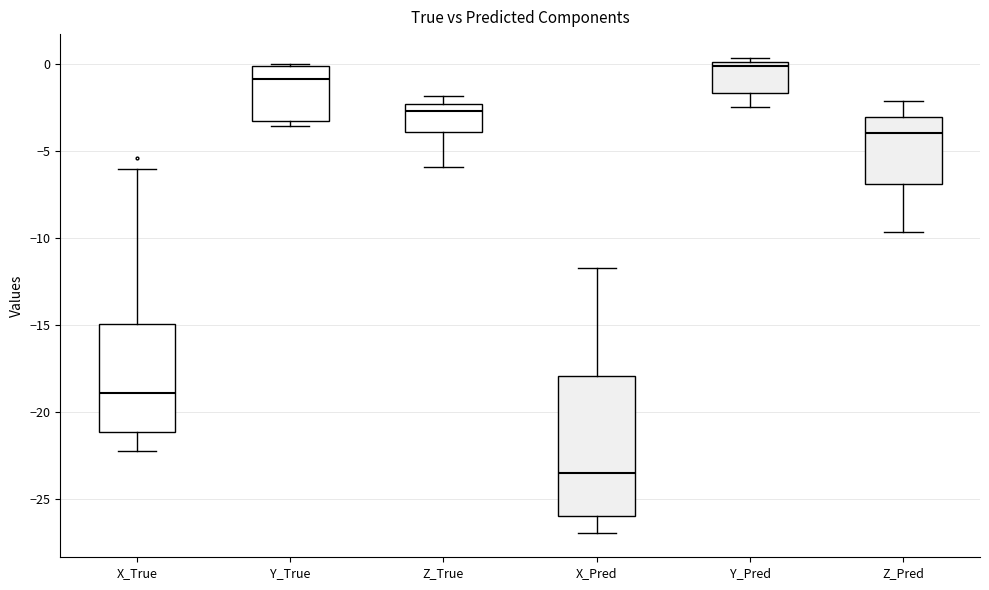

Reading left to right, read every box against the y-axis: the position of its median line, the range the box covers, and the ends of its whiskers. The values are not printed on the chart, so give them approximately, as read against the axis.

X_True: median -19.0, box -21.0 to -15.0, whiskers -22.5 to -6.0
Y_True: median -1.0, box -3.5 to 0.0, whiskers -3.5 (just below the box's lower edge) to 0.0
Z_True: median -2.5 (just below the box's upper edge), box -4.0 to -2.5, whiskers -6.0 to -2.0
X_Pred: median -23.5, box -26.0 to -18.0, whiskers -27.0 to -12.0
Y_Pred: median 0.0 (just below the box's upper edge), box -1.5 to 0.0, whiskers -2.5 to 0.5
Z_Pred: median -4.0, box -7.0 to -3.0, whiskers -9.5 to -2.0